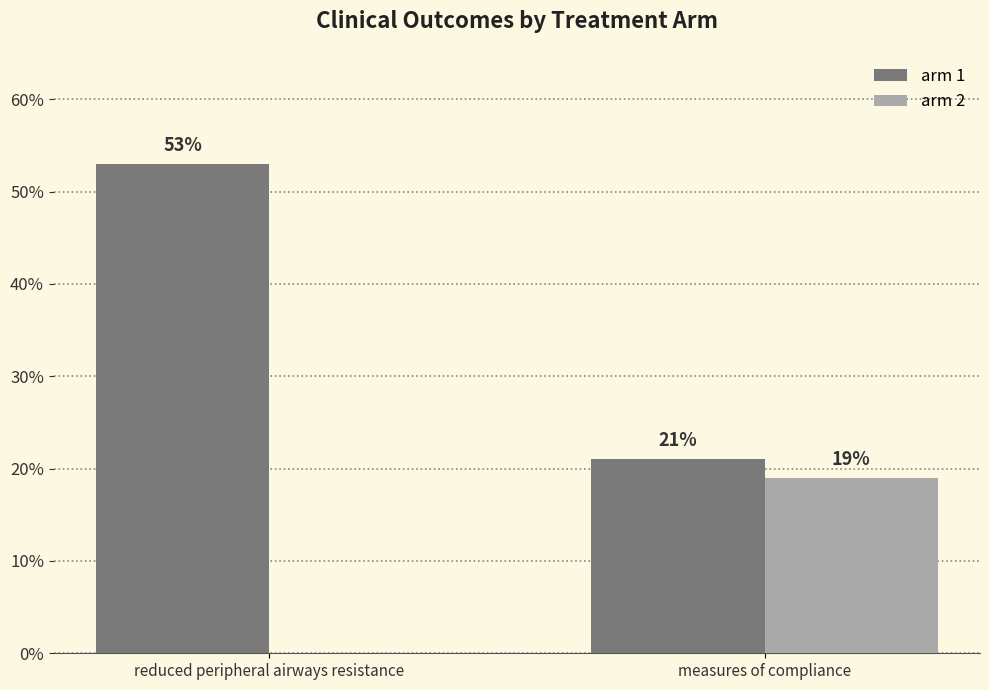

What is the greatest value displayed?

0.5